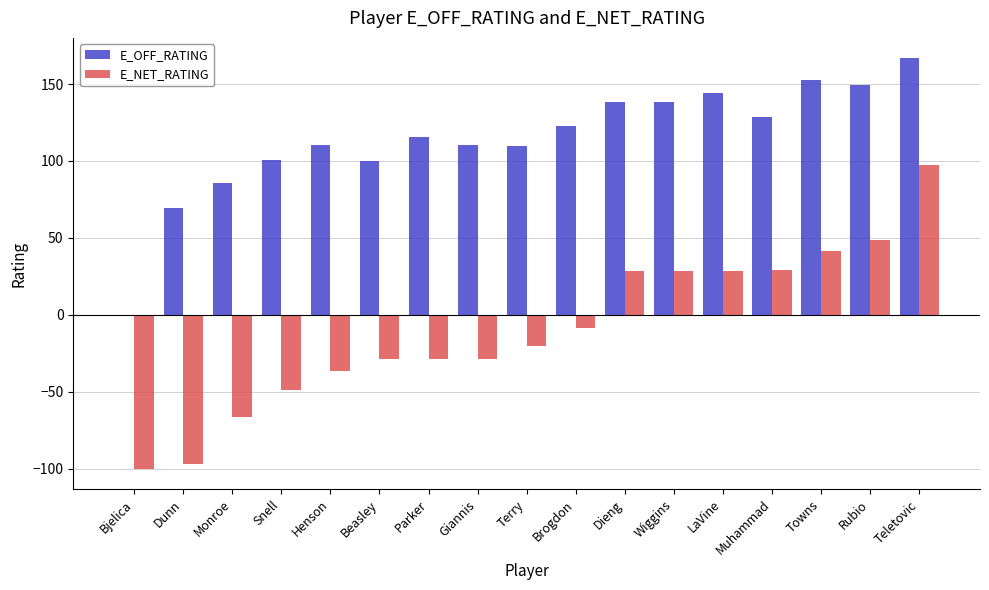

Between Parker and LaVine, which series saw the biggest shift?

E_NET_RATING